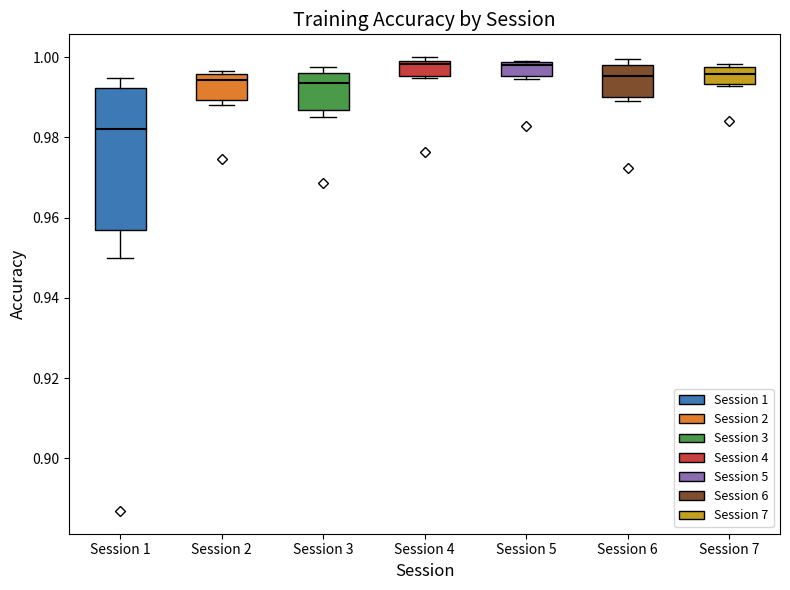

Comparing the boxes themselves (not the whiskers), which one is the tallest?

Session 1